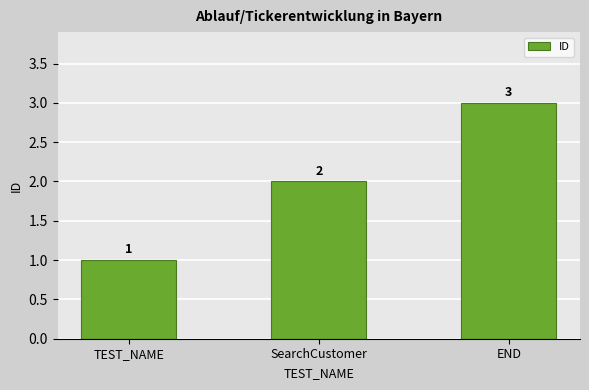

What position from the right is END?

1